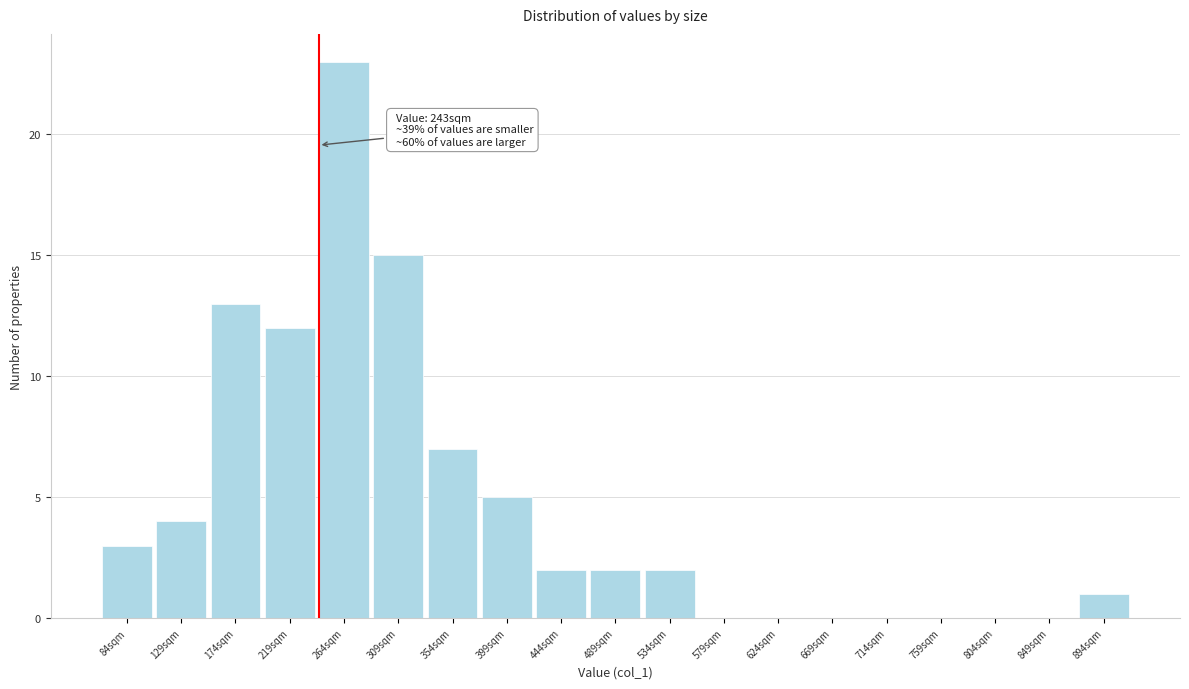

Over which range of the x-axis is the bar tallest?

241.5 to 286.5